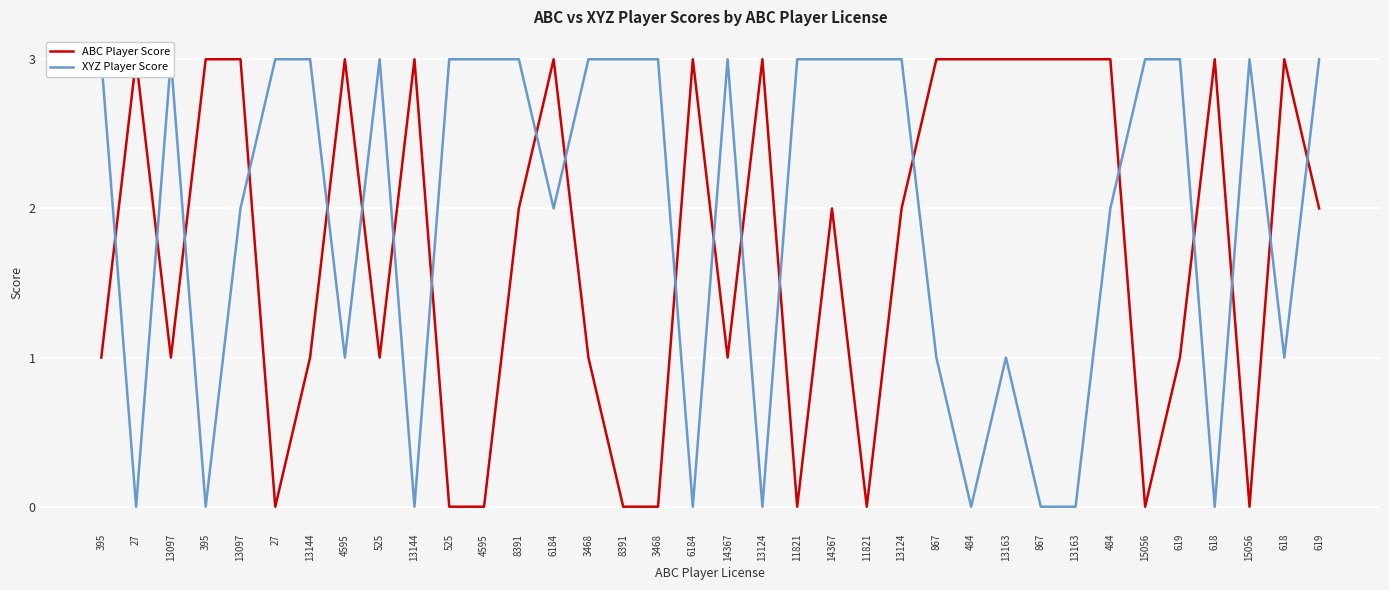

How many lines are shown in the chart?

2